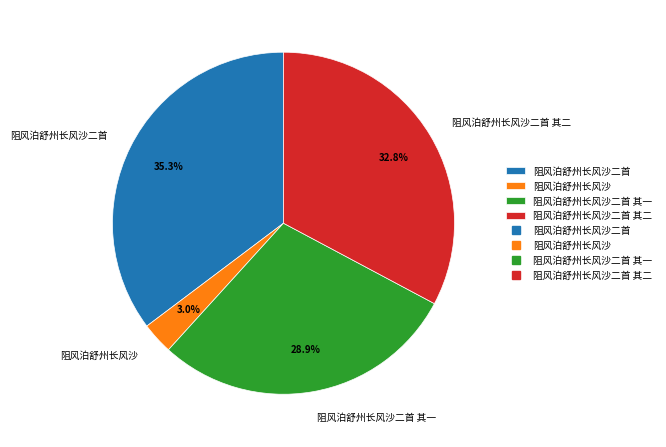

To the nearest percent, what is the combined percentage of 阻风泊舒州长风沙 and 阻风泊舒州长风沙二首 其一?

32%